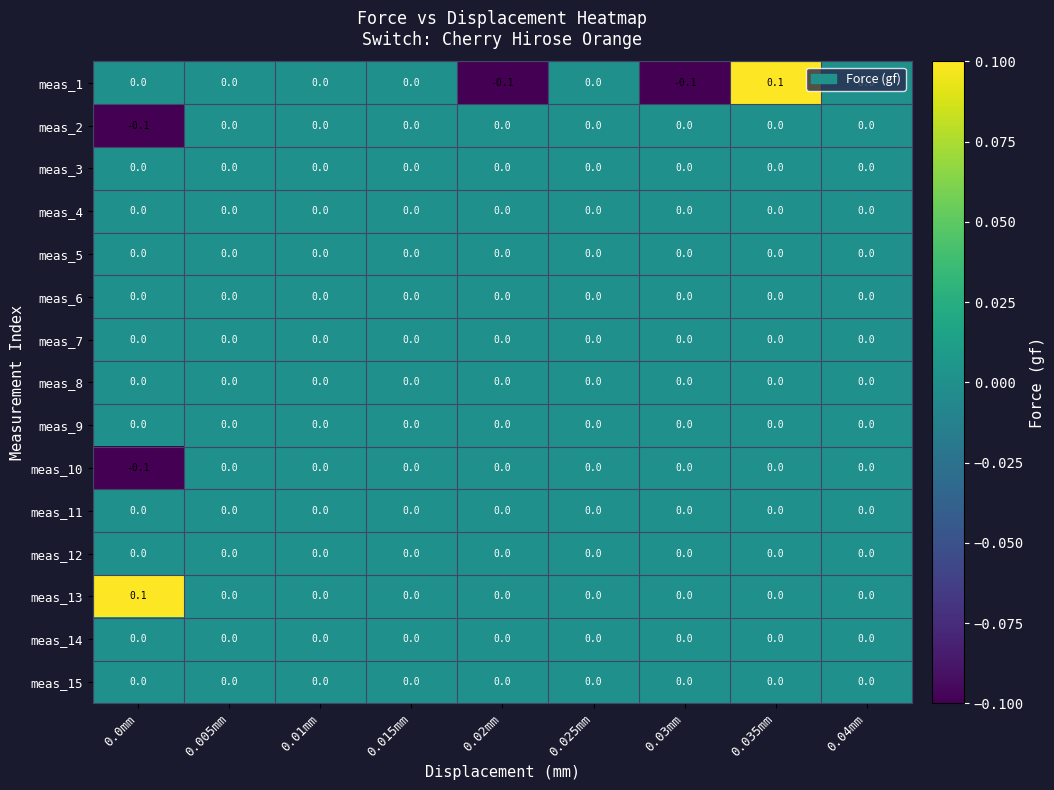

Which series has the largest range (max minus min)?

meas_1